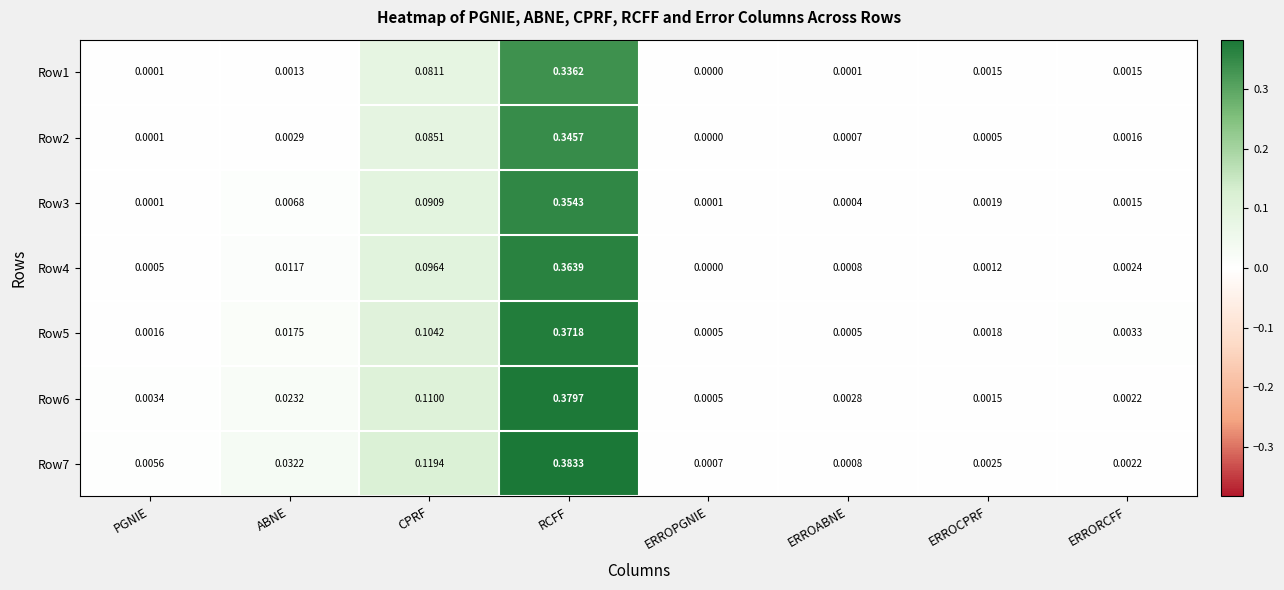

Where is Row6 nearest to the value 0?

ERROPGNIE